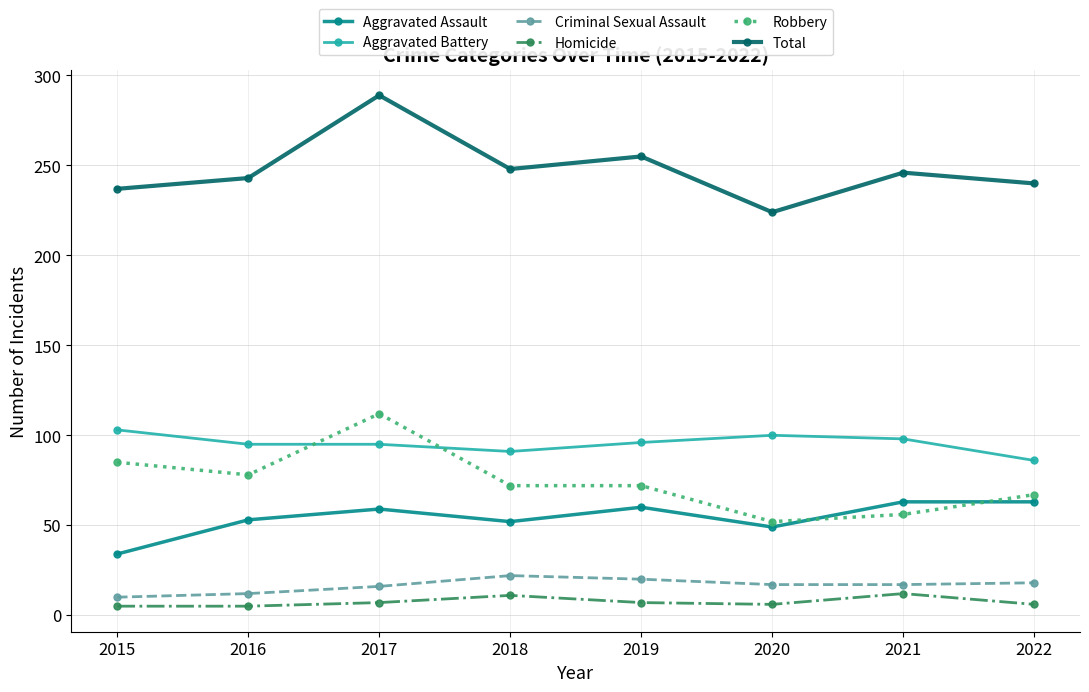

Which series changed the most between 2017 and 2018?

Total